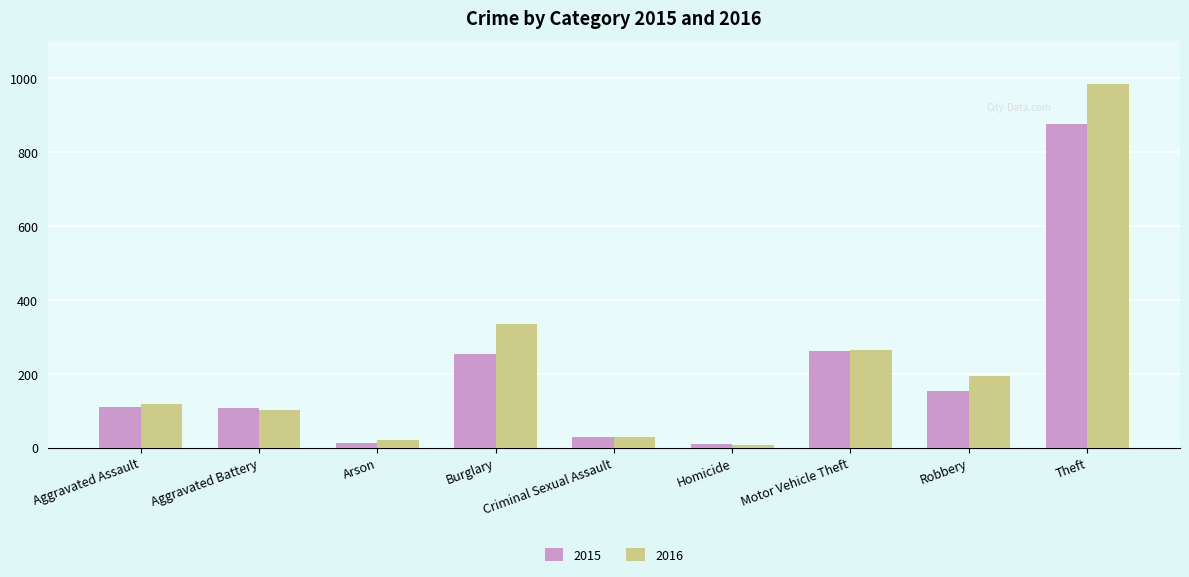

True or false: 2015 has a value of 157 at Aggravated Battery.

False